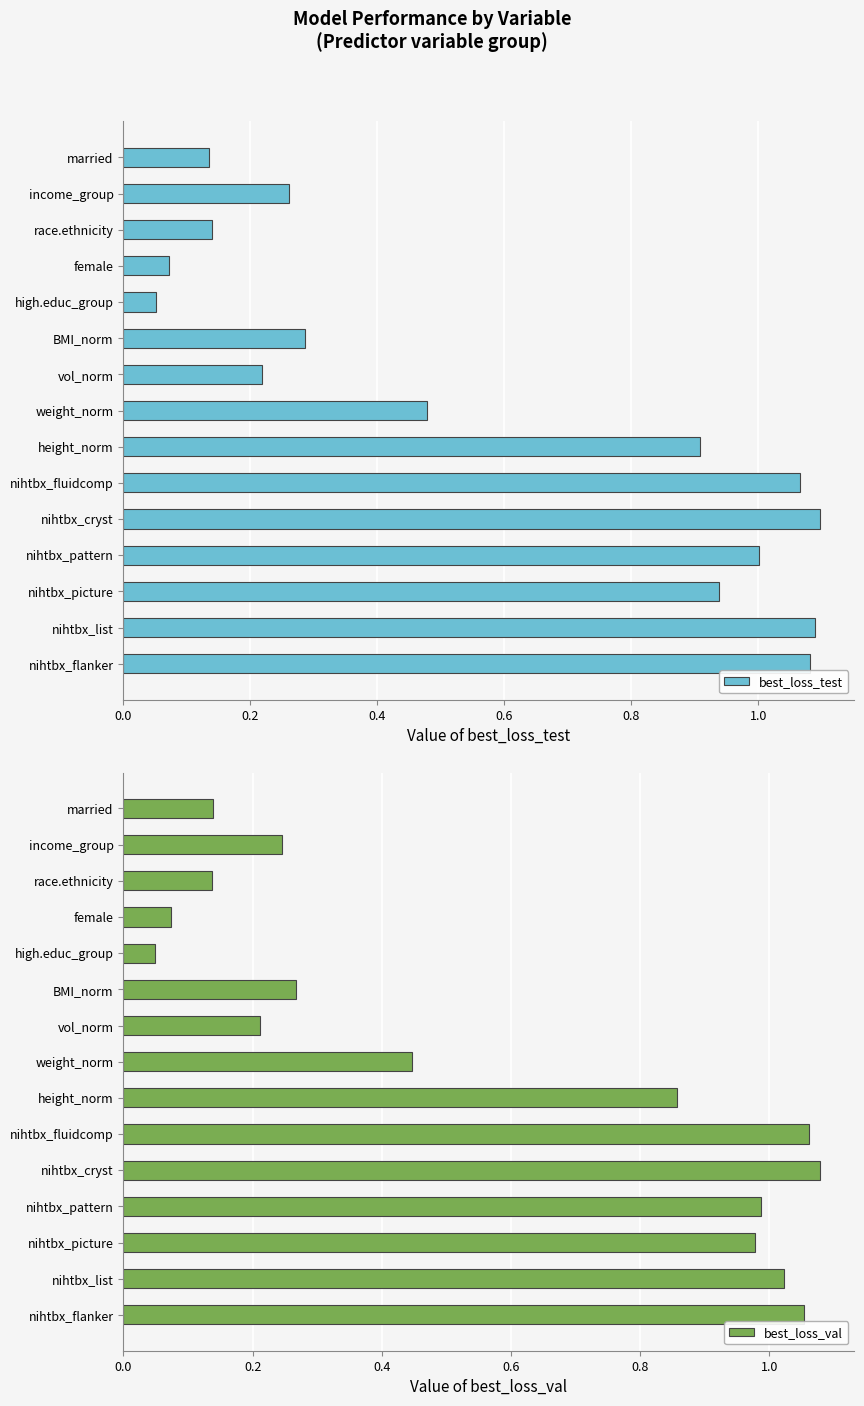

True or false: best_loss_val has a value of 0.1 at married.

False